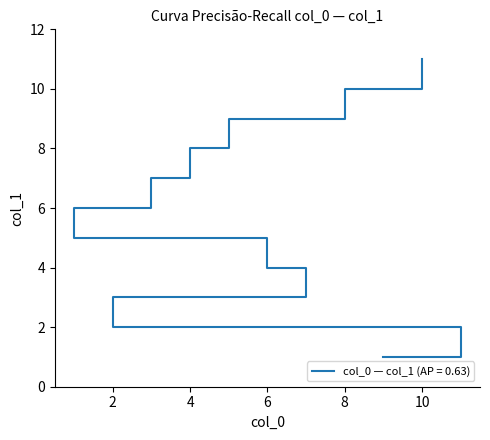

Count the number of values greater than 6.

5